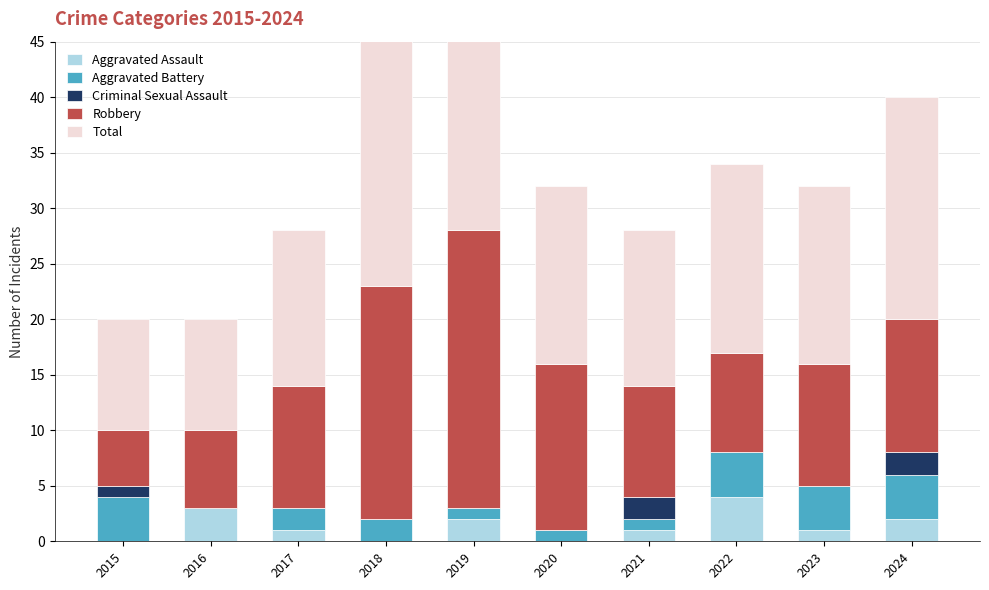

At which label is Total closest to 19?

2024